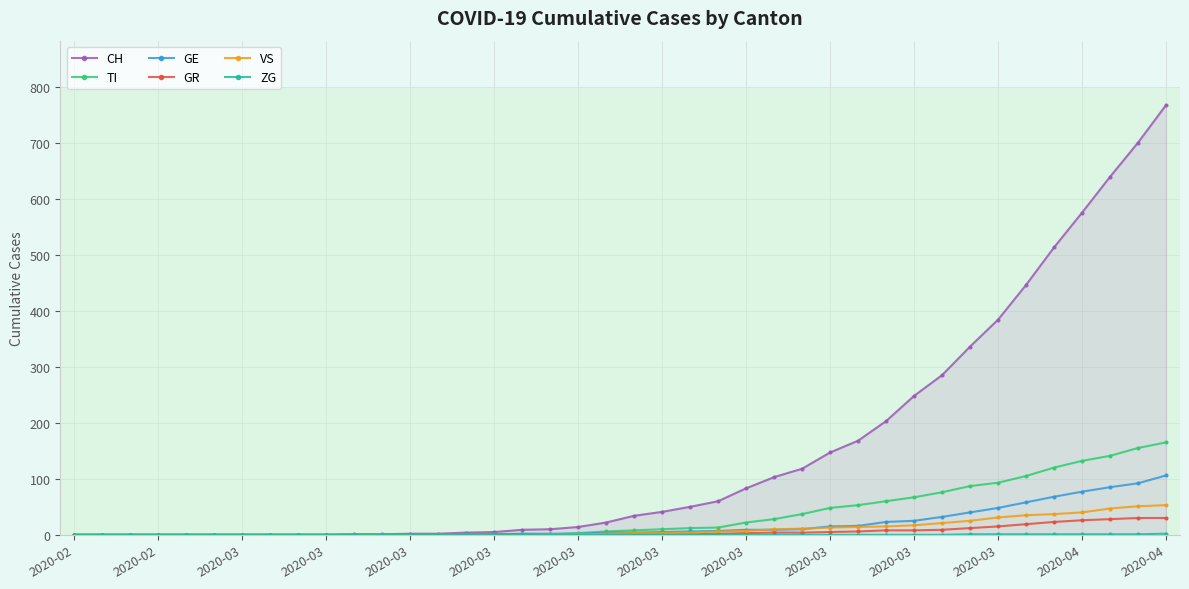

What is the average value of the GE series?

19